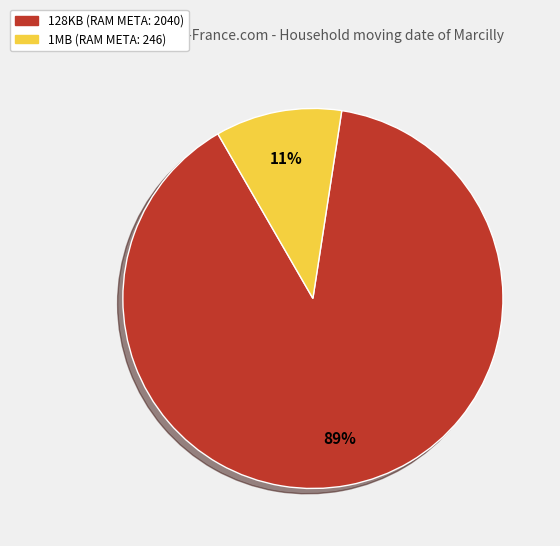

Count the number of slices in the pie.

2